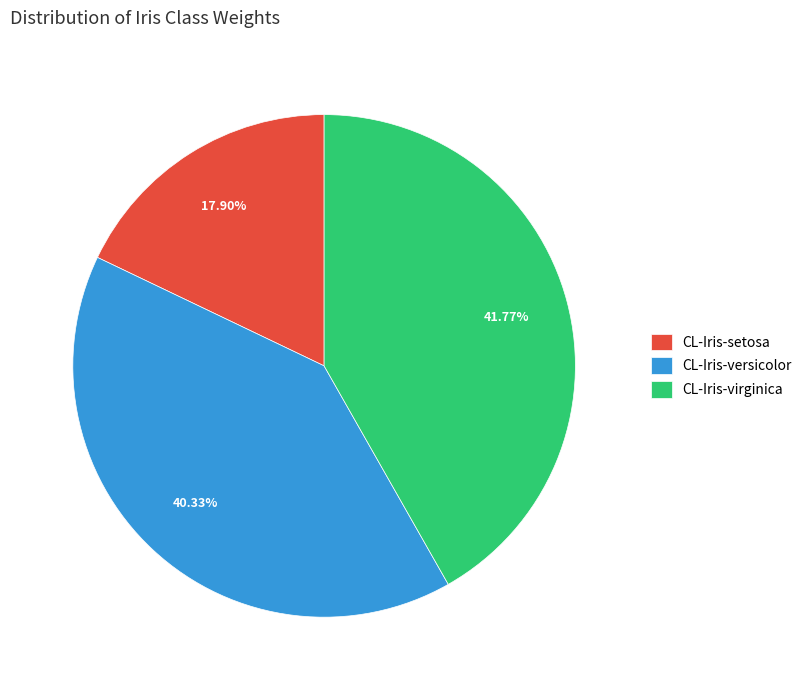

What percentage is the CL-Iris-setosa slice, to the nearest percent?

18%